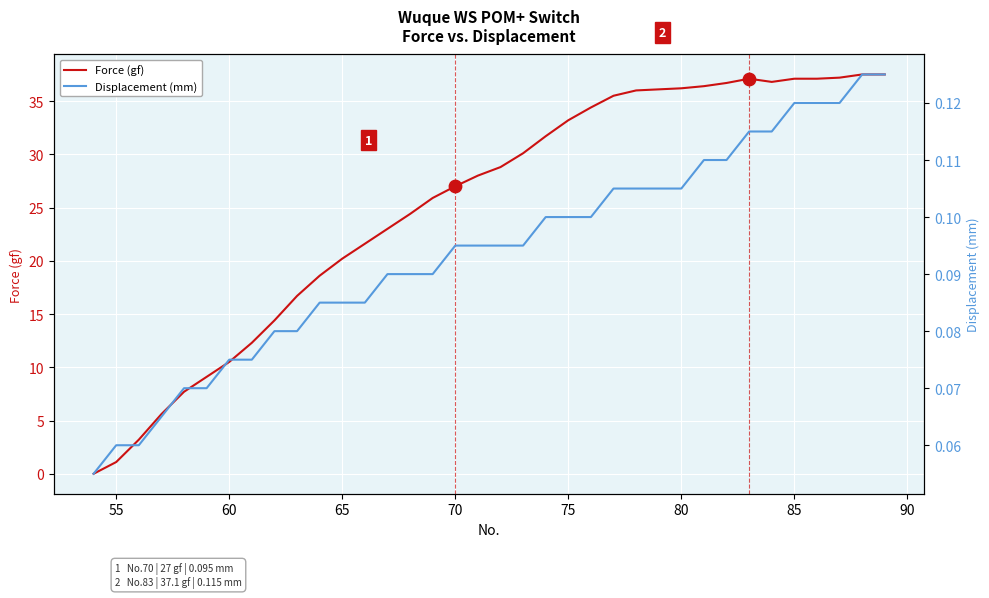

Which series reaches the minimum Y coordinate?

Force (gf)